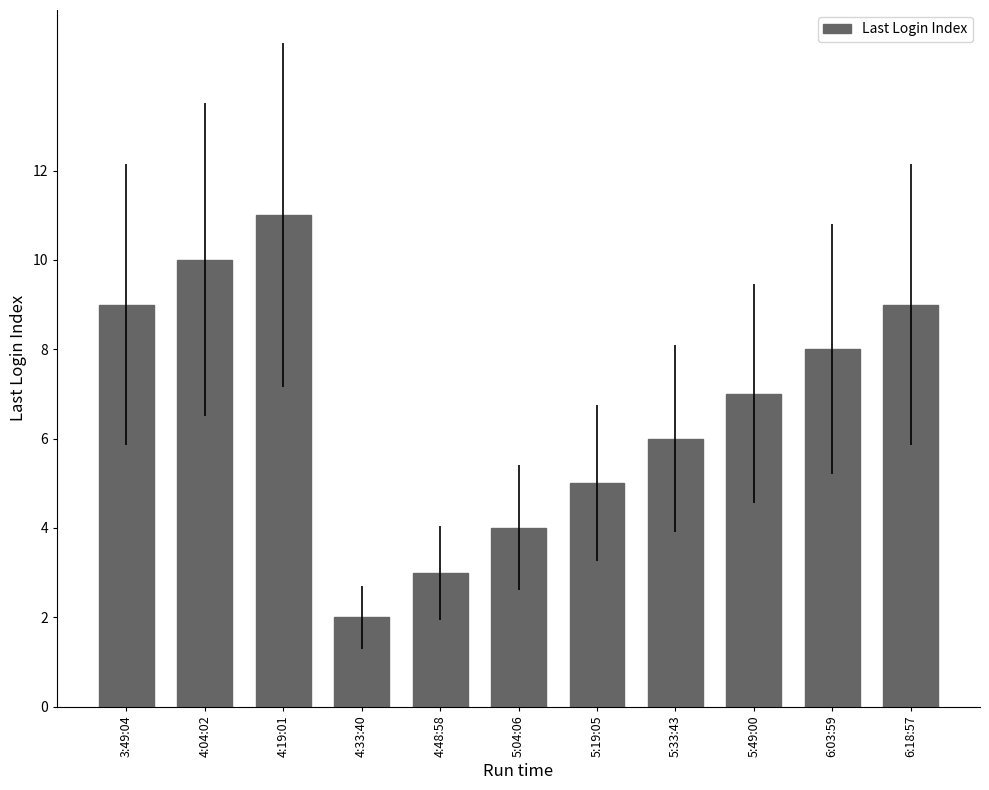

What is the change in value from 5:33:43 to 6:18:57?

+3